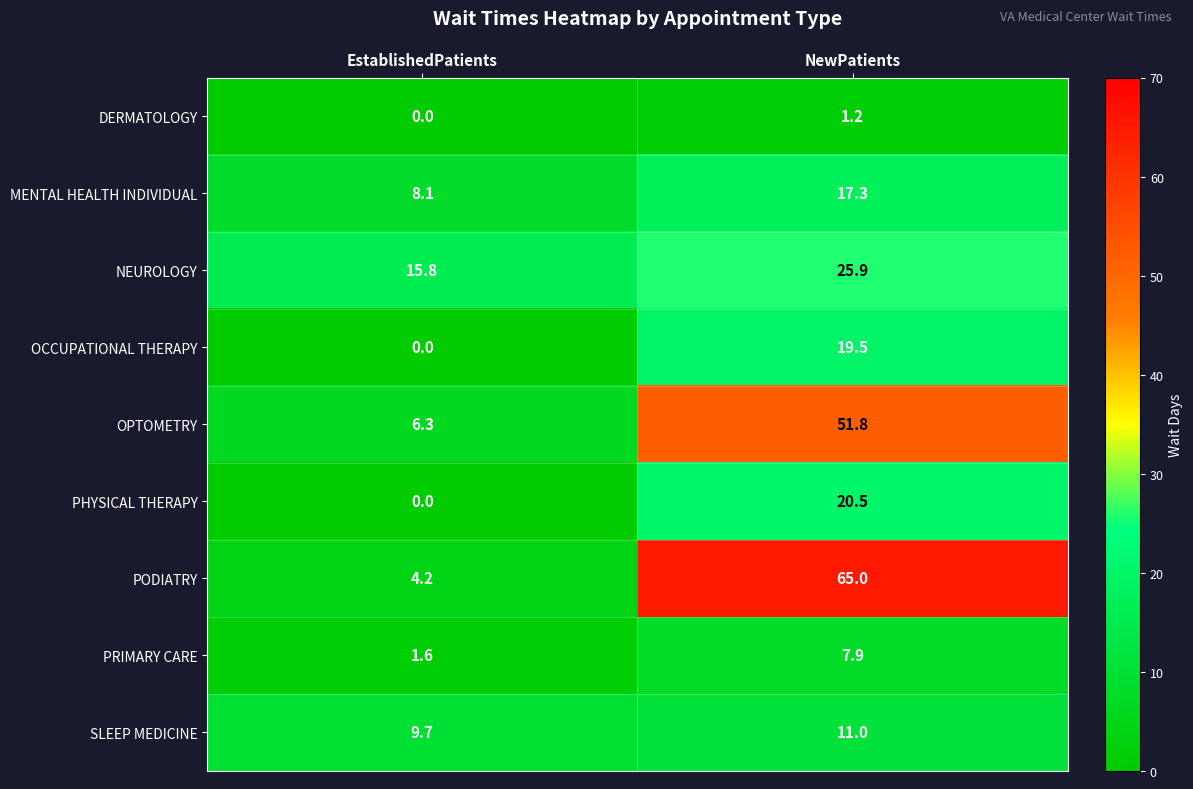

At which label does OCCUPATIONAL THERAPY first exceed 19?

NewPatients